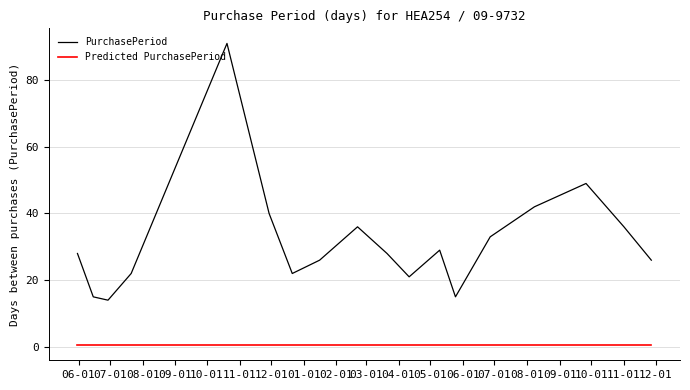

List the series in order of their peak value, highest first.

PurchasePeriod, Predicted PurchasePeriod